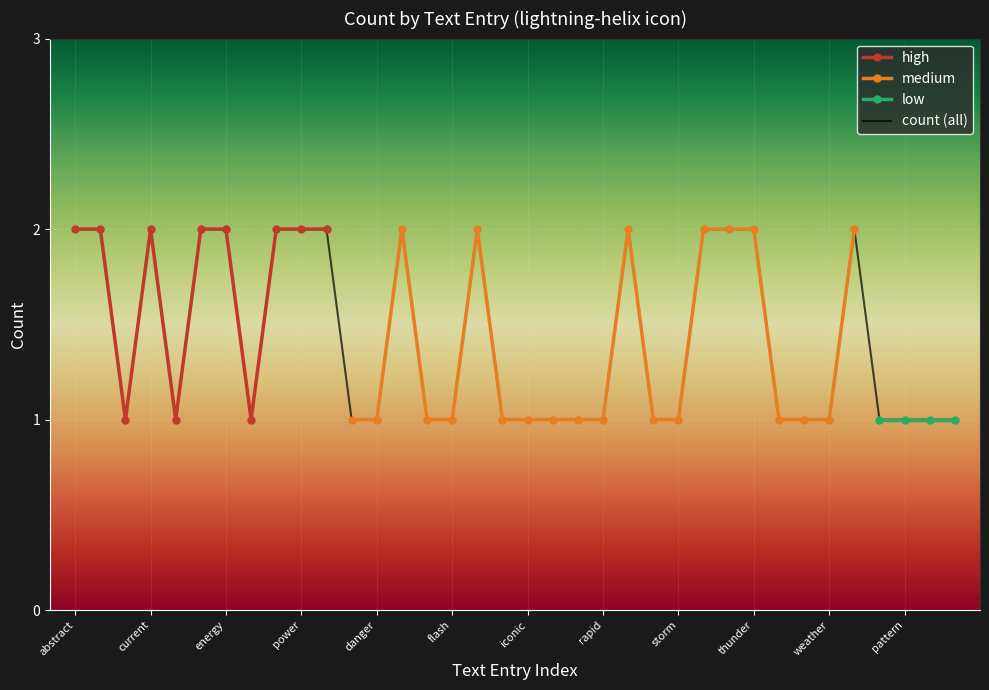

What position from the right is emergency?

22